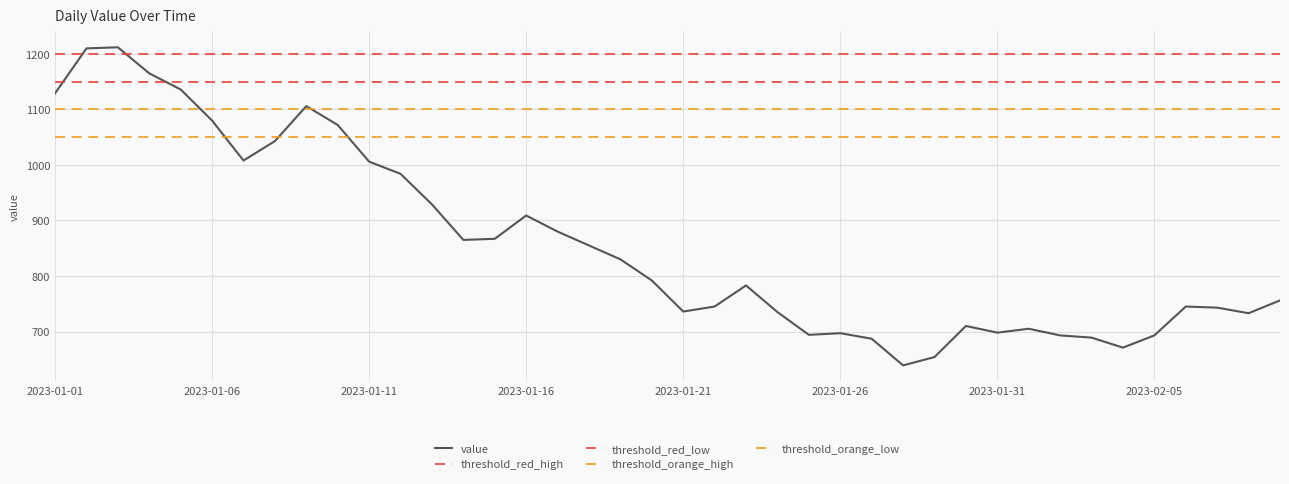

What is the minimum value shown in the chart?

639